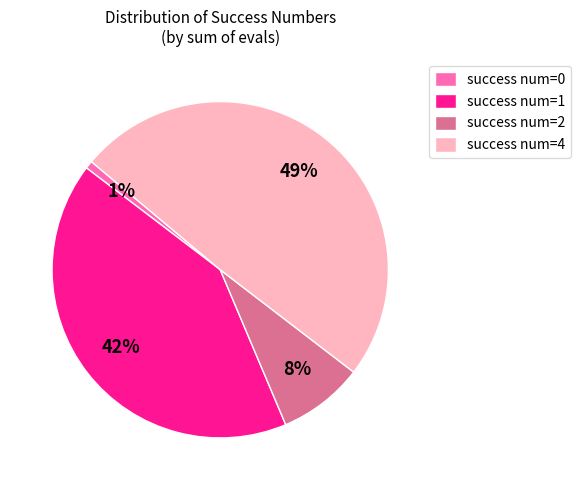

To the nearest percent, what is the average slice percentage?

25%